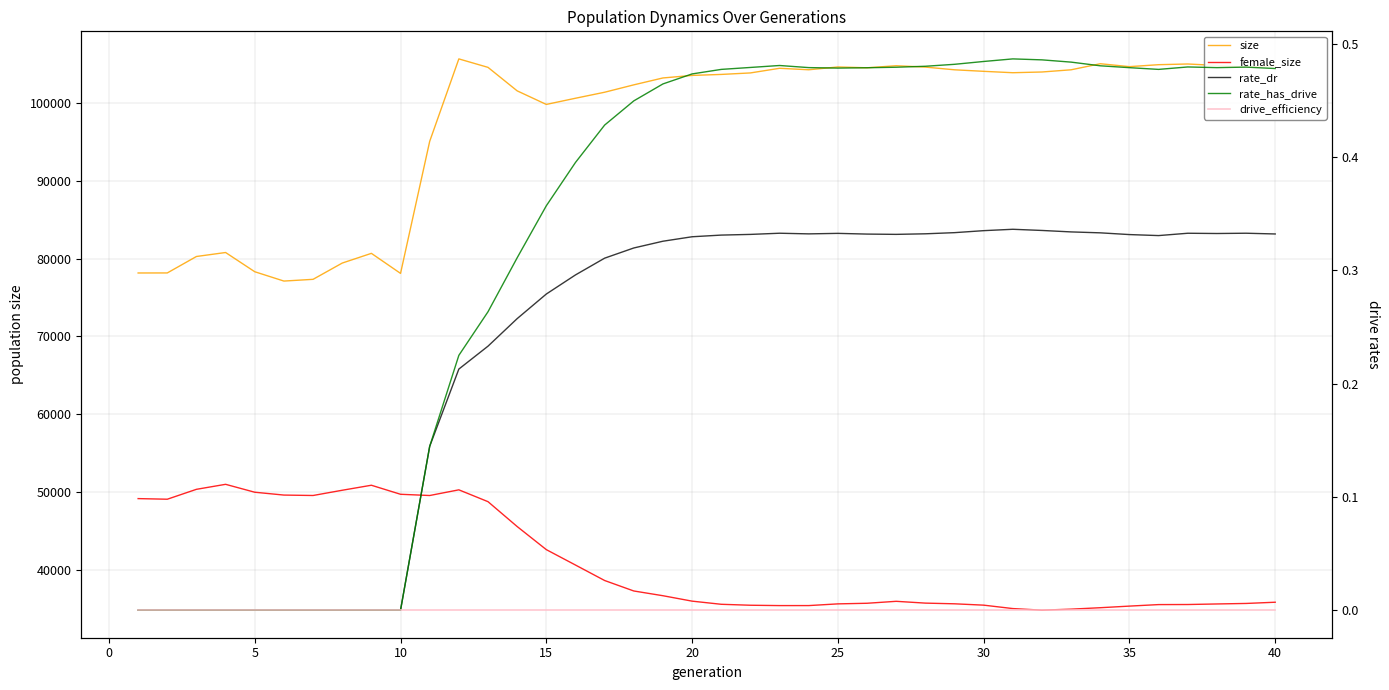

What are all the series names shown in the legend?

size, female_size, rate_dr, rate_has_drive, drive_efficiency